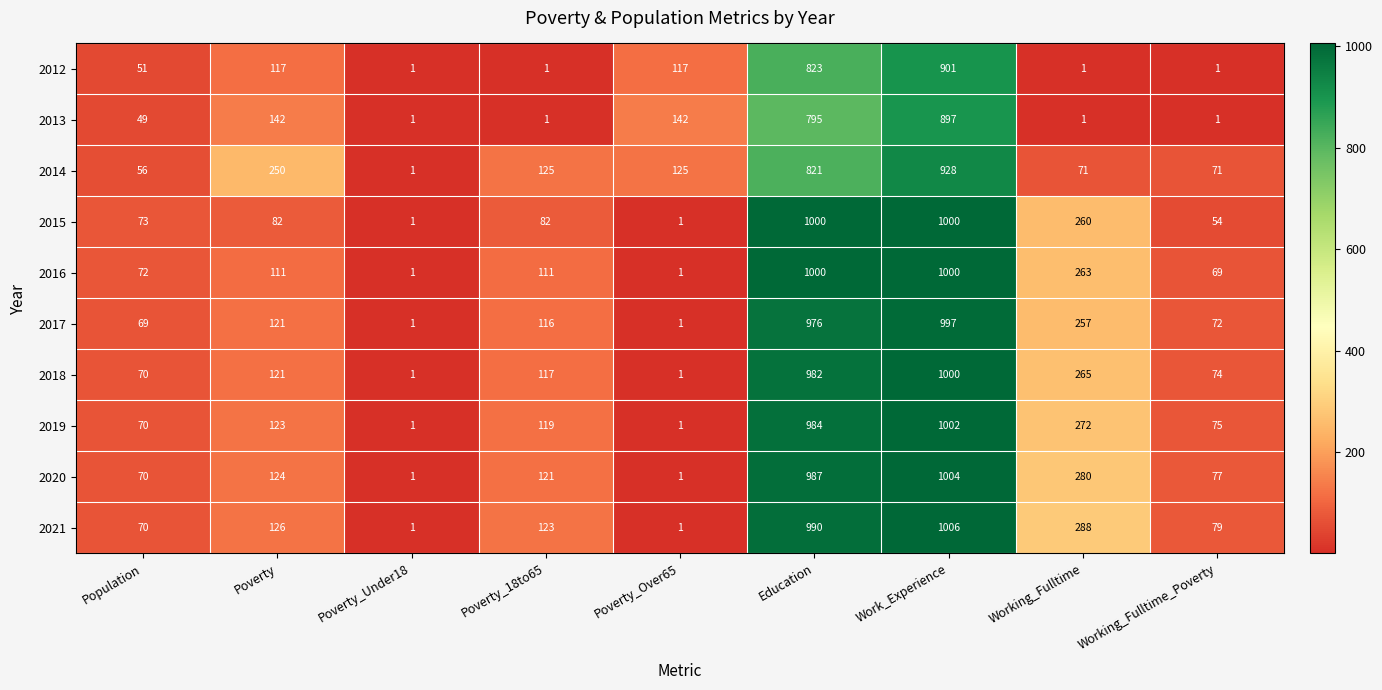

Which series has the widest spread of values?

2021